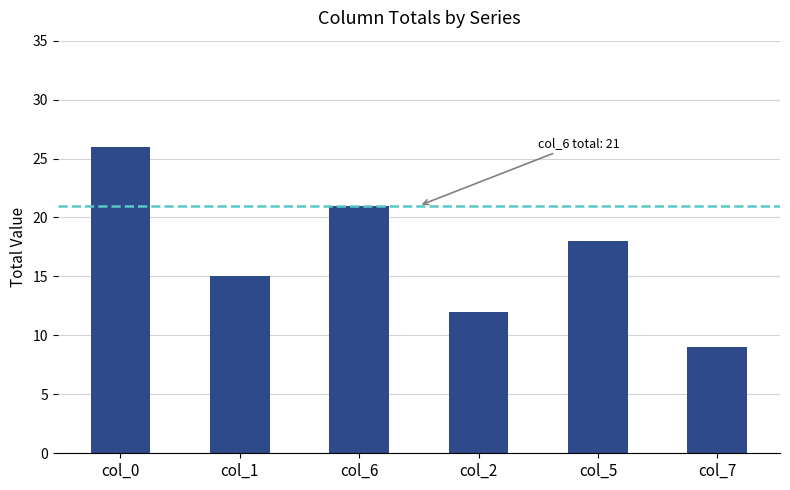

Which has a higher value, col_7 or col_5?

col_5